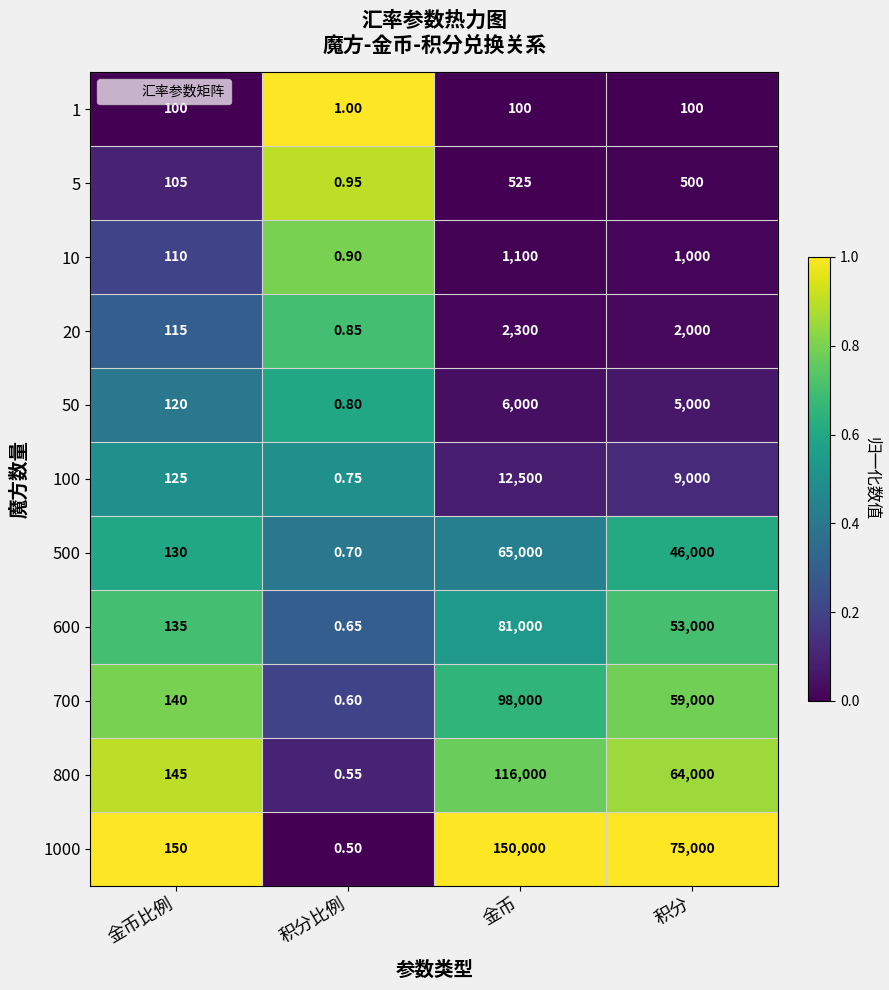

Rank the categories by 800 value from highest to lowest.

金币, 积分, 金币比例, 积分比例